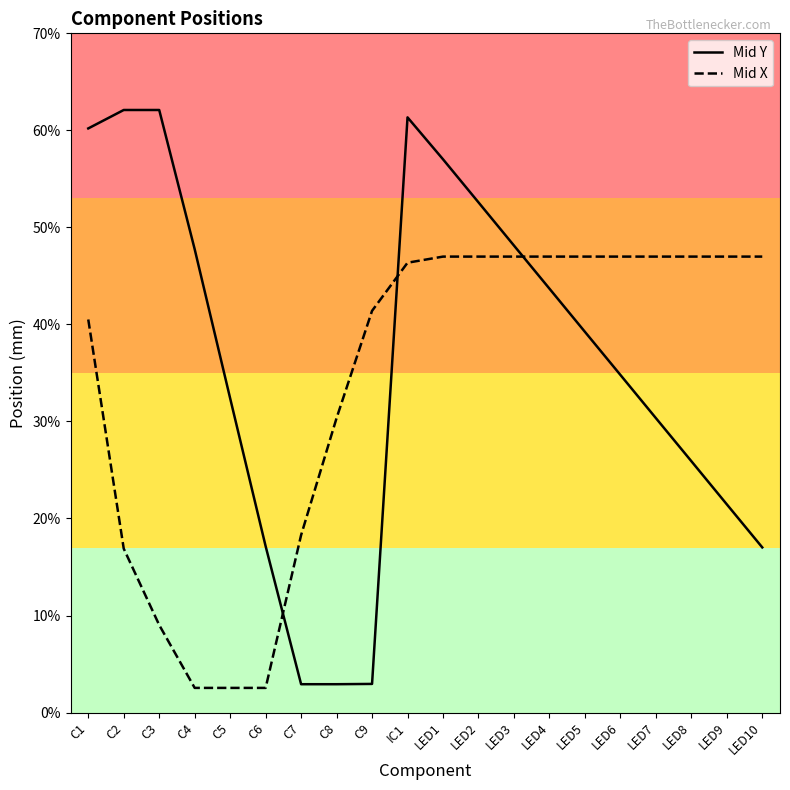

How many times do Mid X and Mid Y cross each other?

3